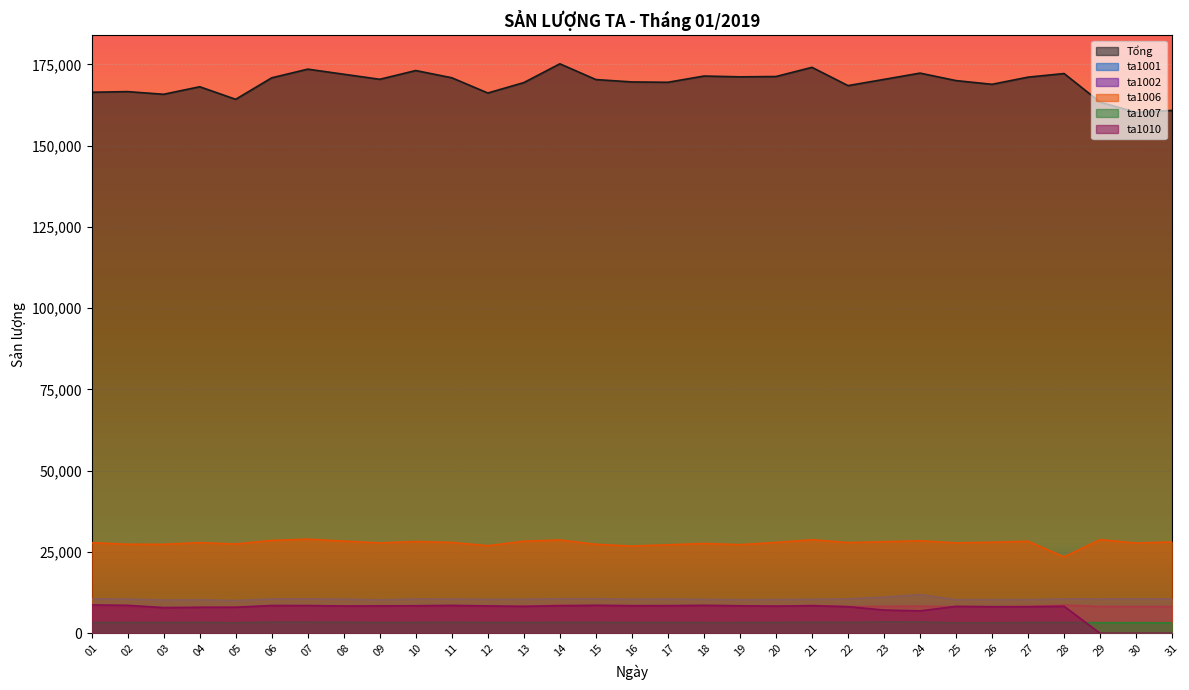

Where is ta1010 nearest to the value 4355?

24